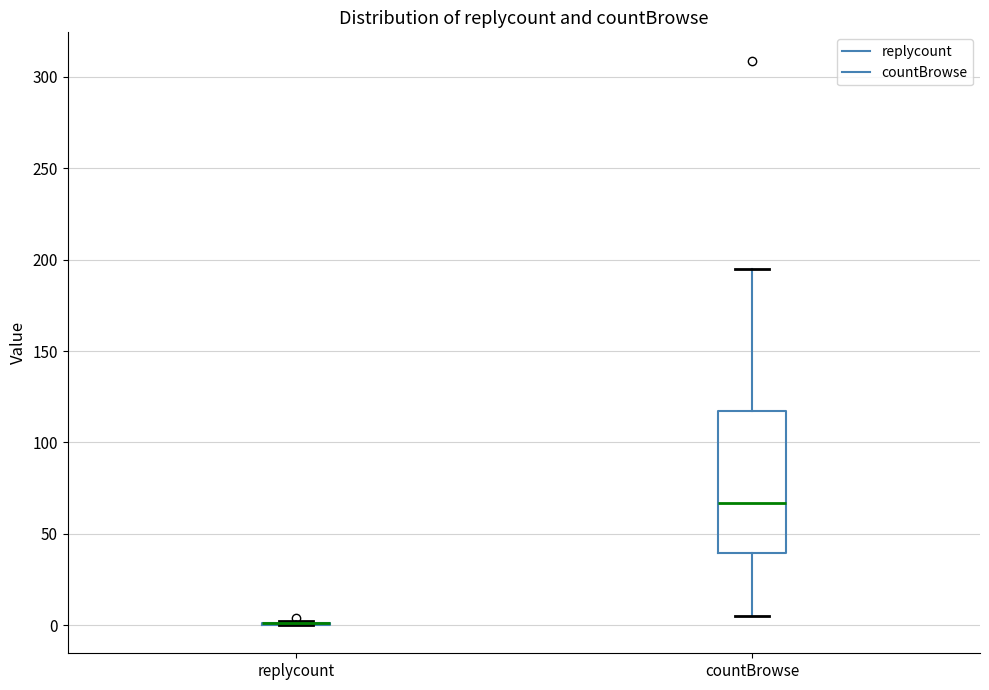

Where does the lower whisker of the box for countBrowse end on the y-axis? The values are not printed on the chart, so give them approximately, as read against the axis.

5